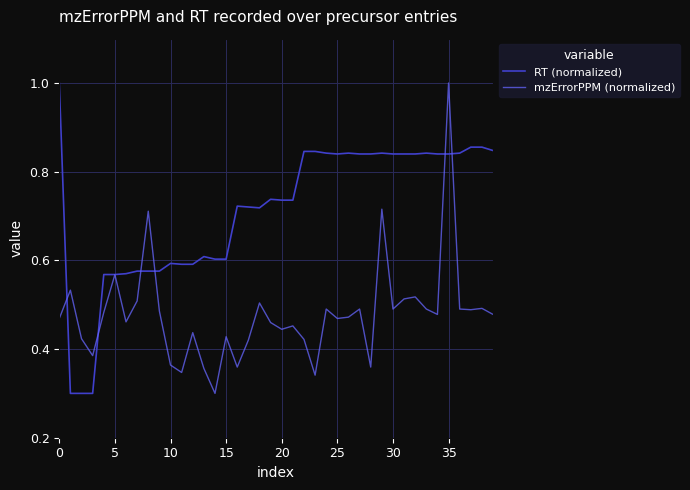

Is this an area chart (filled region under the line)?

No